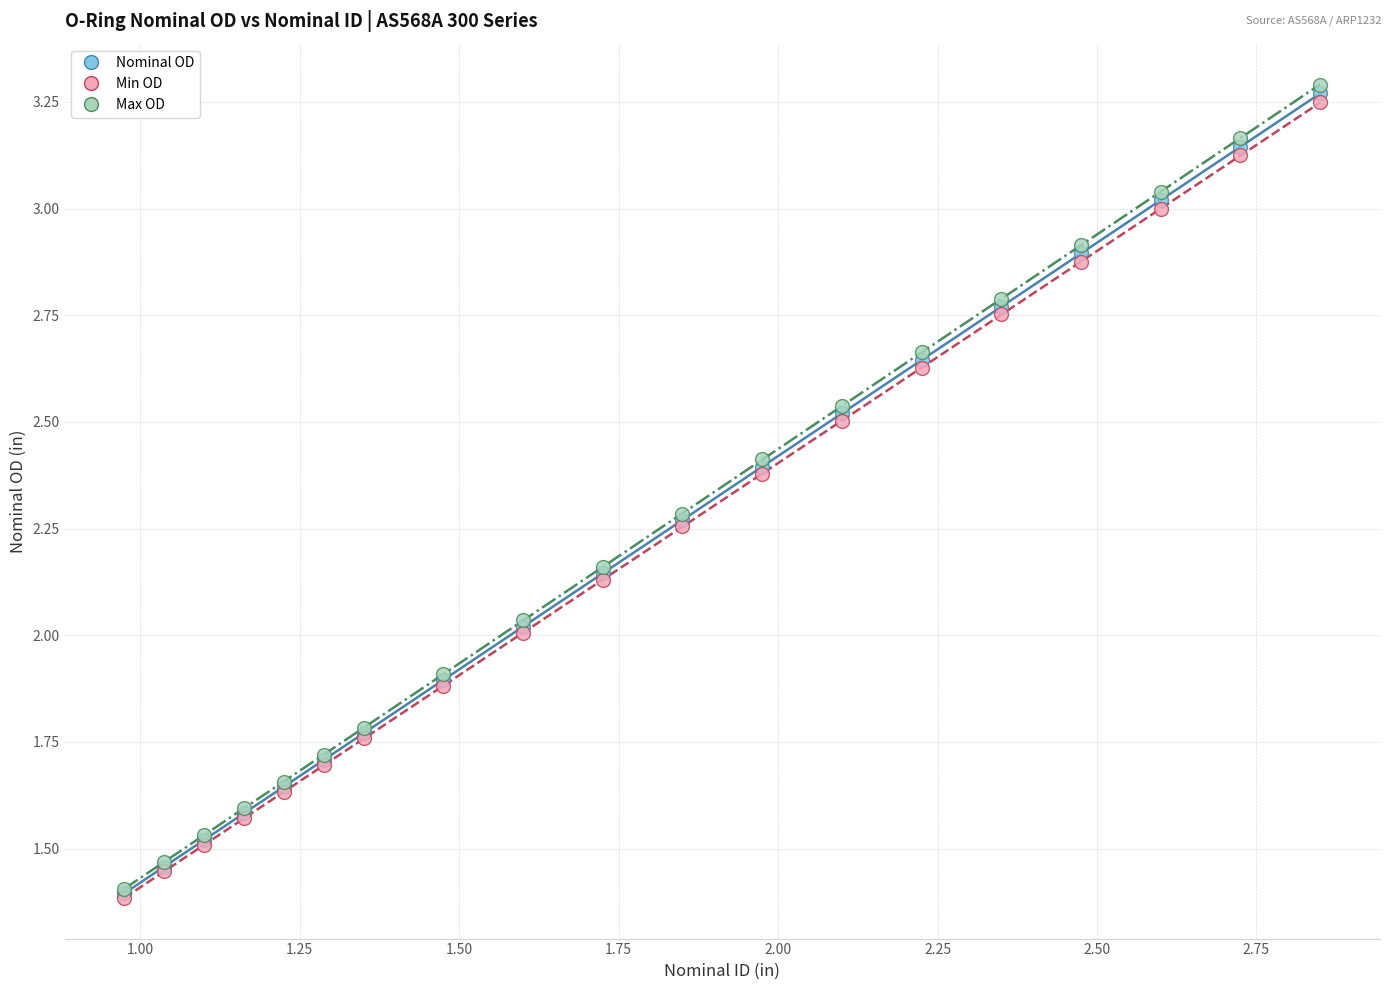

Which series contains the highest Y value?

Max OD